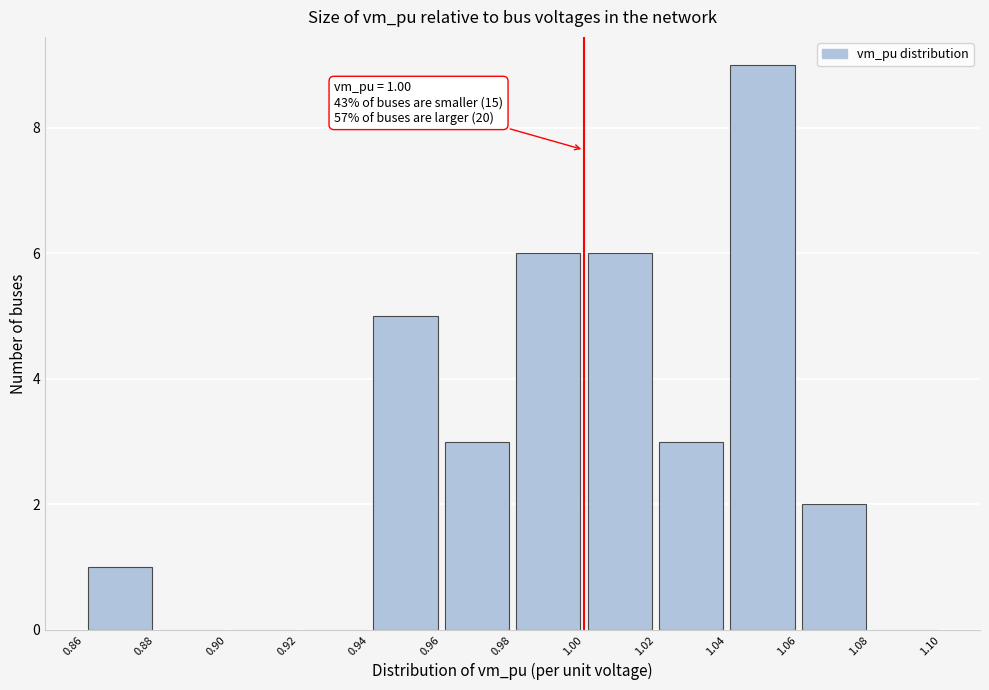

Which range on the x-axis has the tallest bar?

1.04 to 1.06